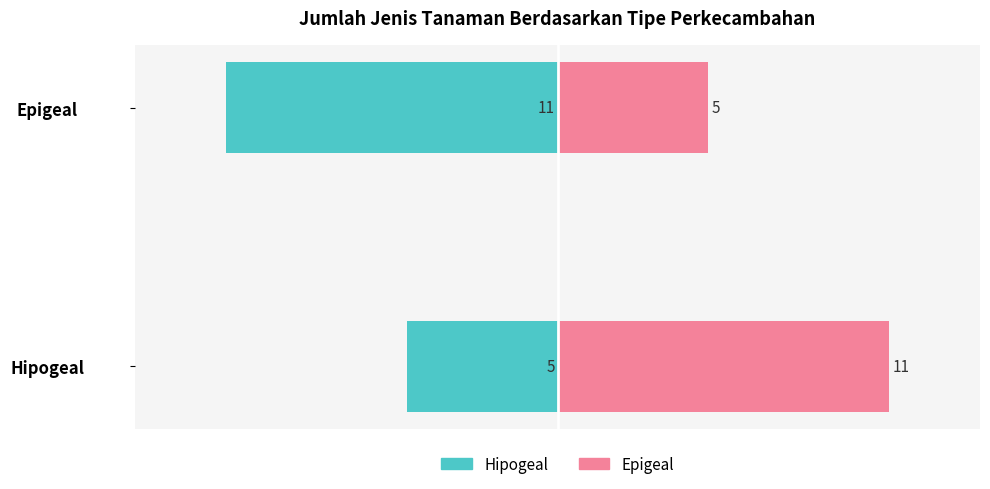

Which series has the largest total across all categories?

Epigeal